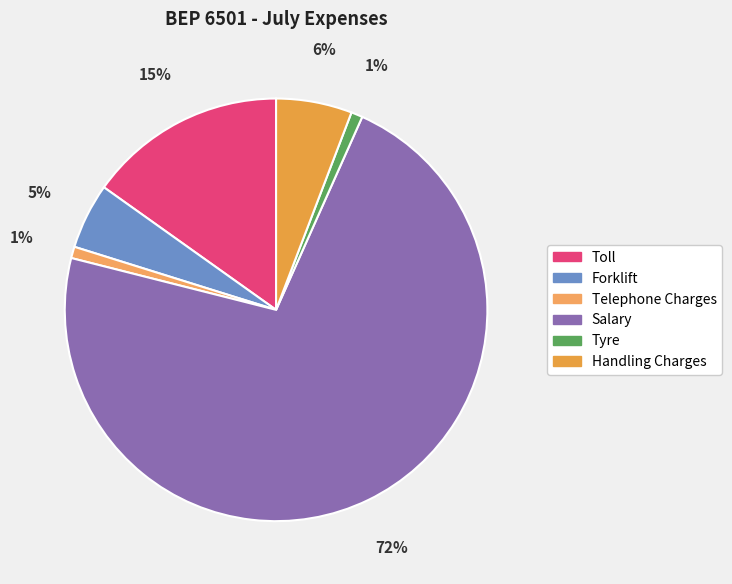

To the nearest percent, what is the average slice percentage?

17%